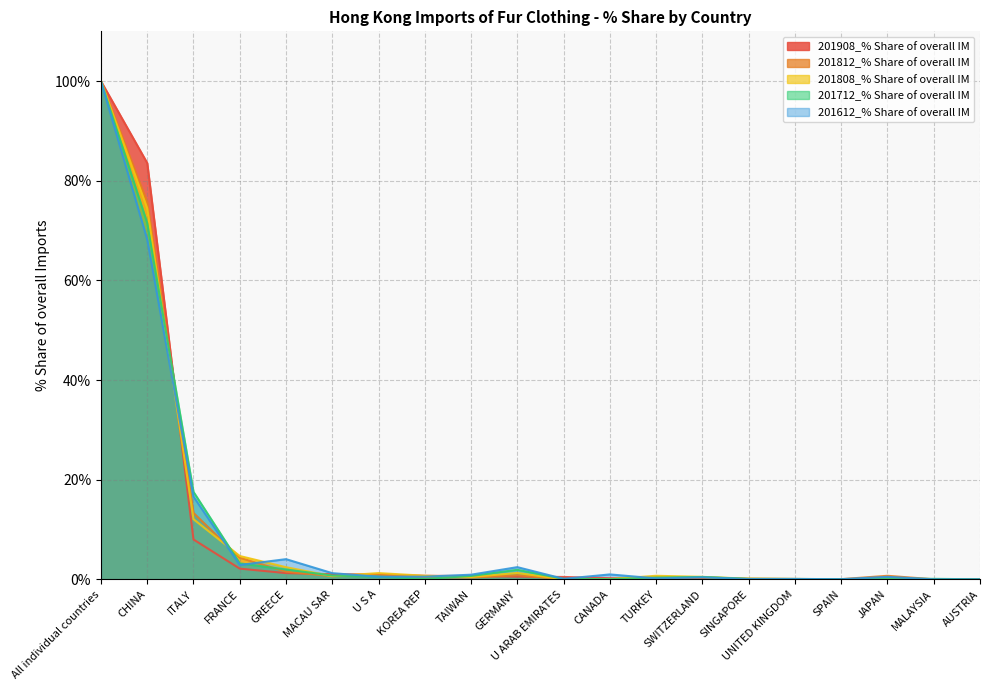

What is the average value of the 201908_% Share of overall IM series?

10.0